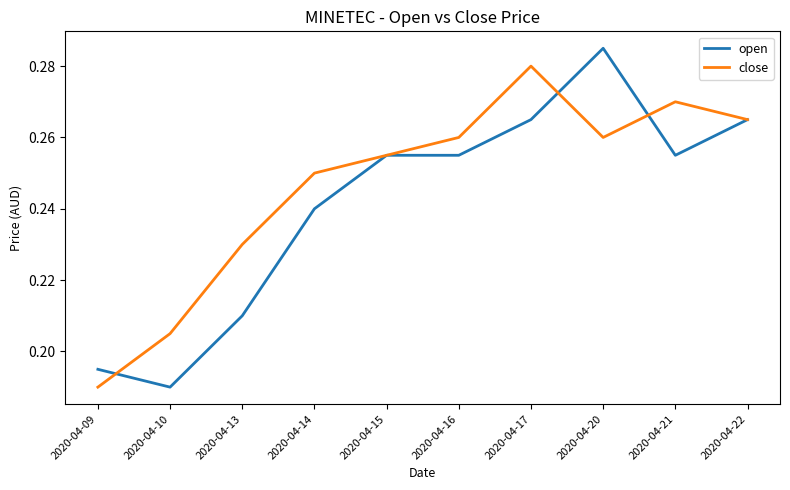

Where is the first local minimum for open?

2020-04-10